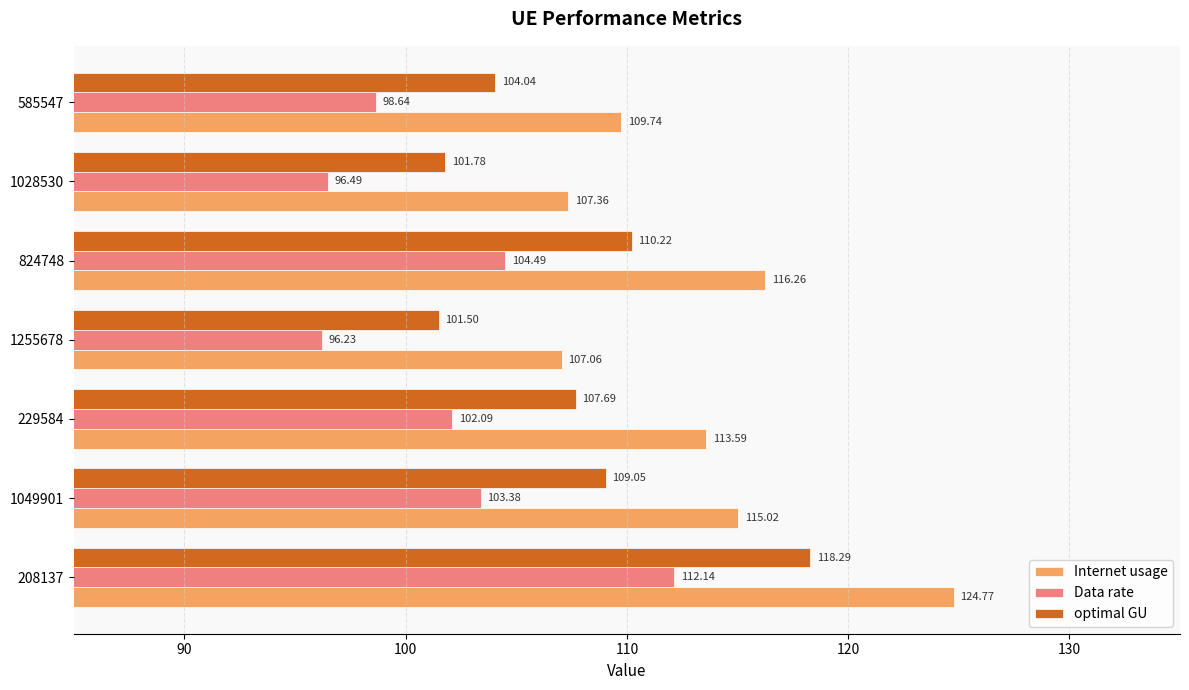

What are all the series names shown in the legend?

Internet usage, Data rate, optimal GU